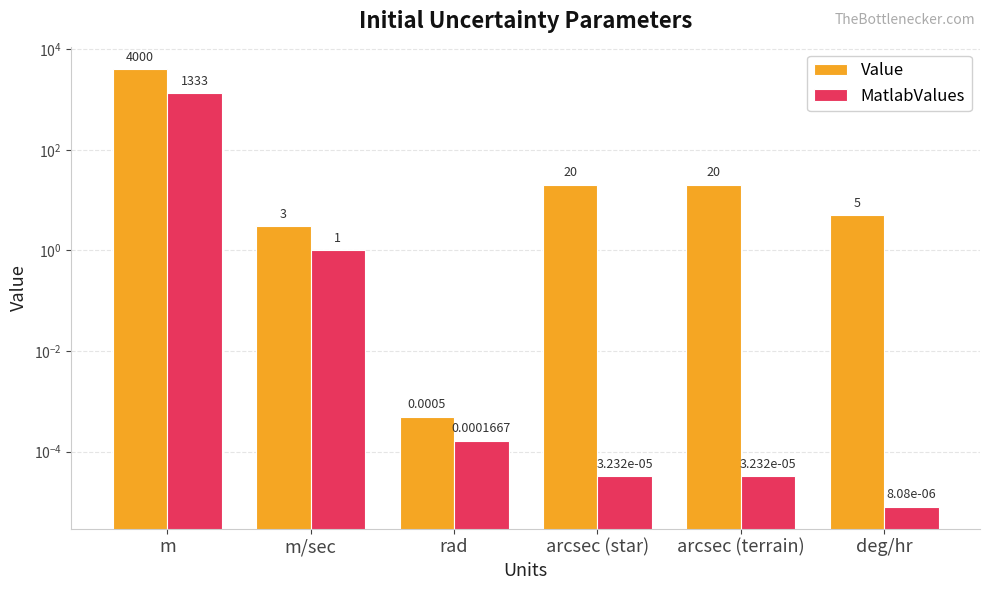

What is the label of the 3rd bar from the right?

arcsec (star)